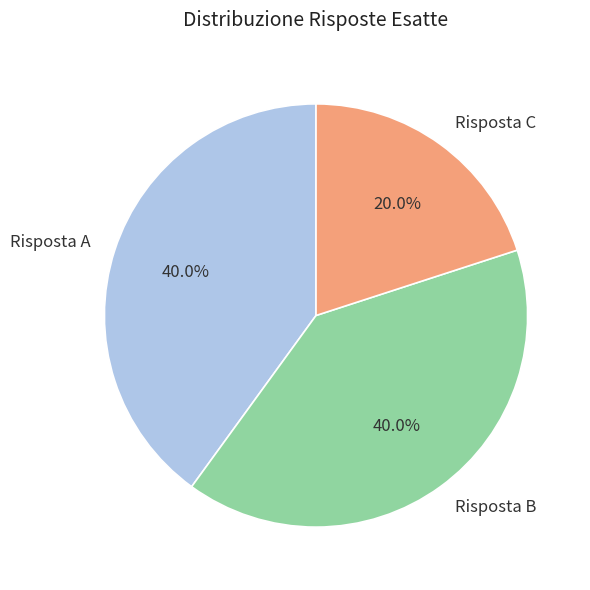

Is Risposta A the majority of the pie?

No